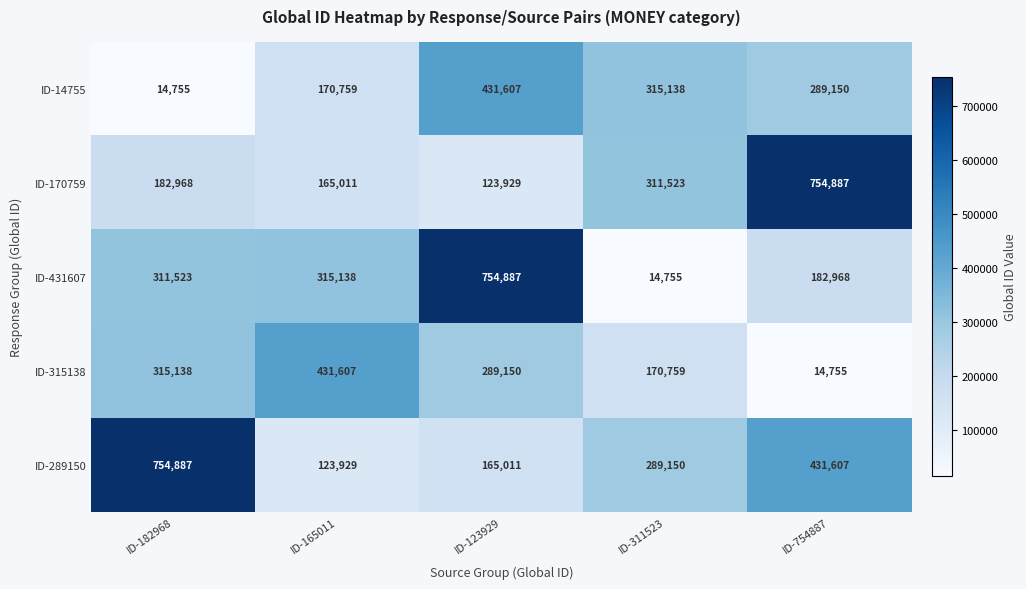

At which category is the sum across all series the highest?

ID-123929